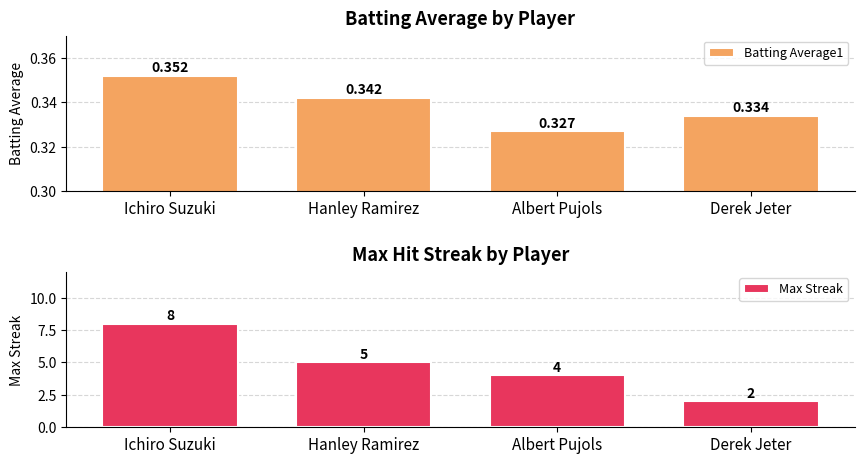

What is the sum of all Max Streak values?

19